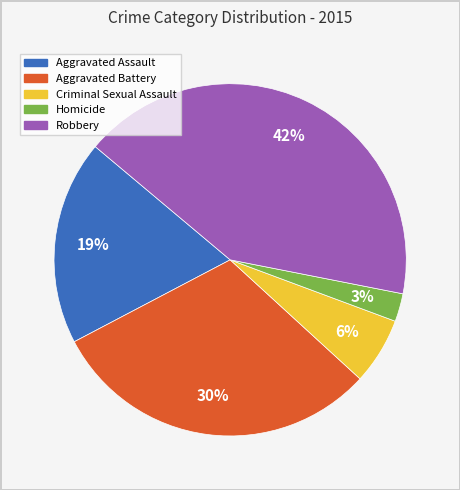

To the nearest percent, what is the average slice percentage?

20%